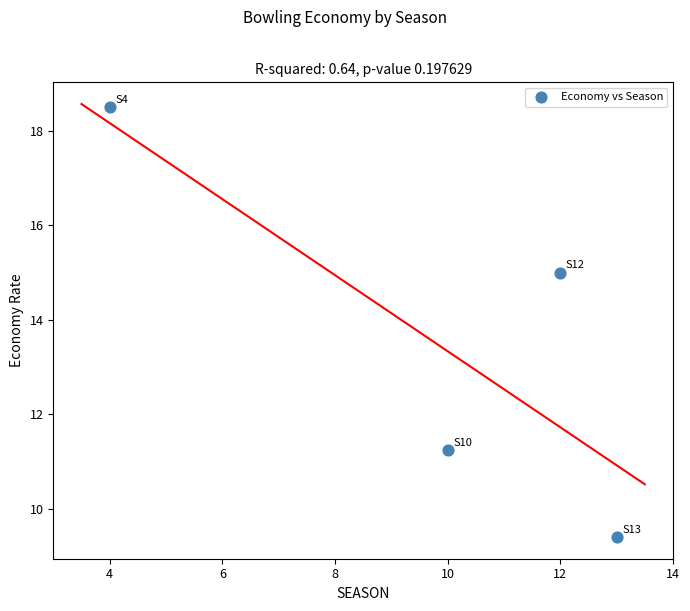

What is the average Y value?

13.5